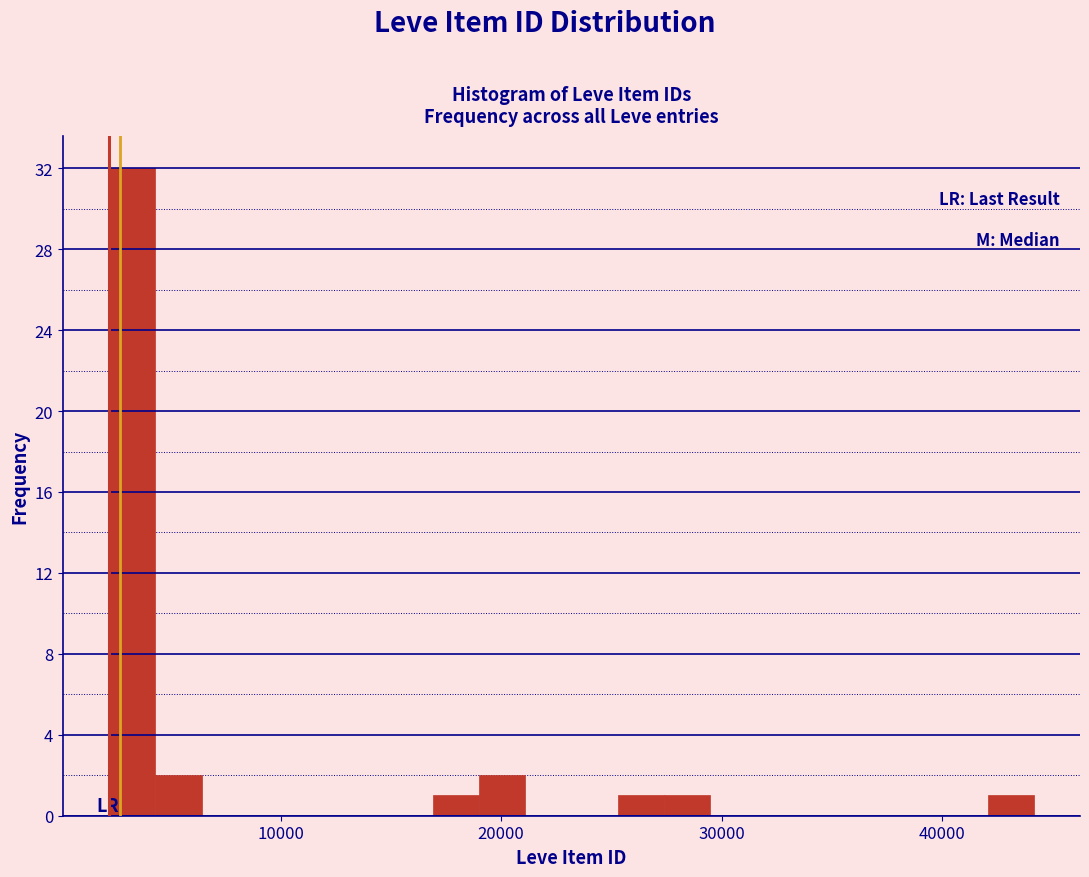

Read against the x-axis, roughly where is the centre of the tallest bar?

3000